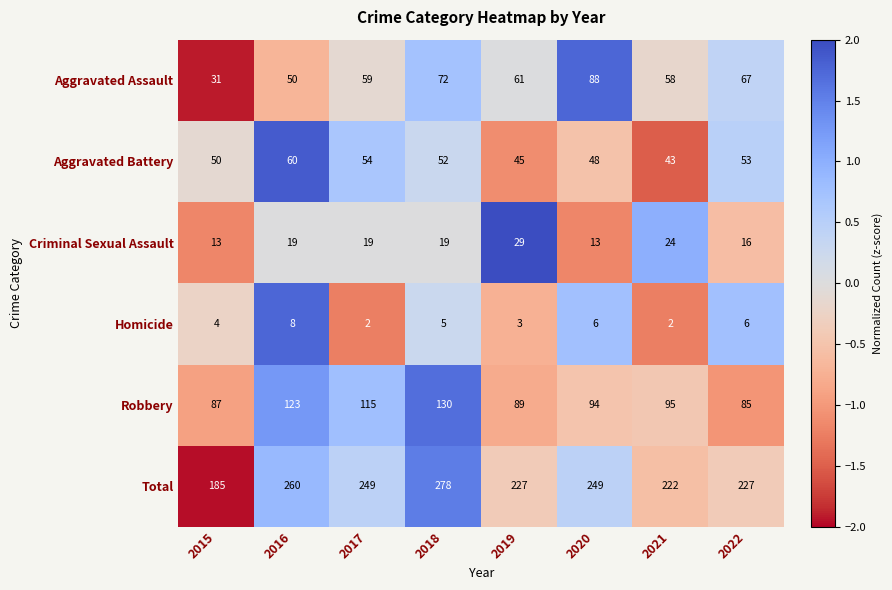

Where does the Total series first go above 249?

2016